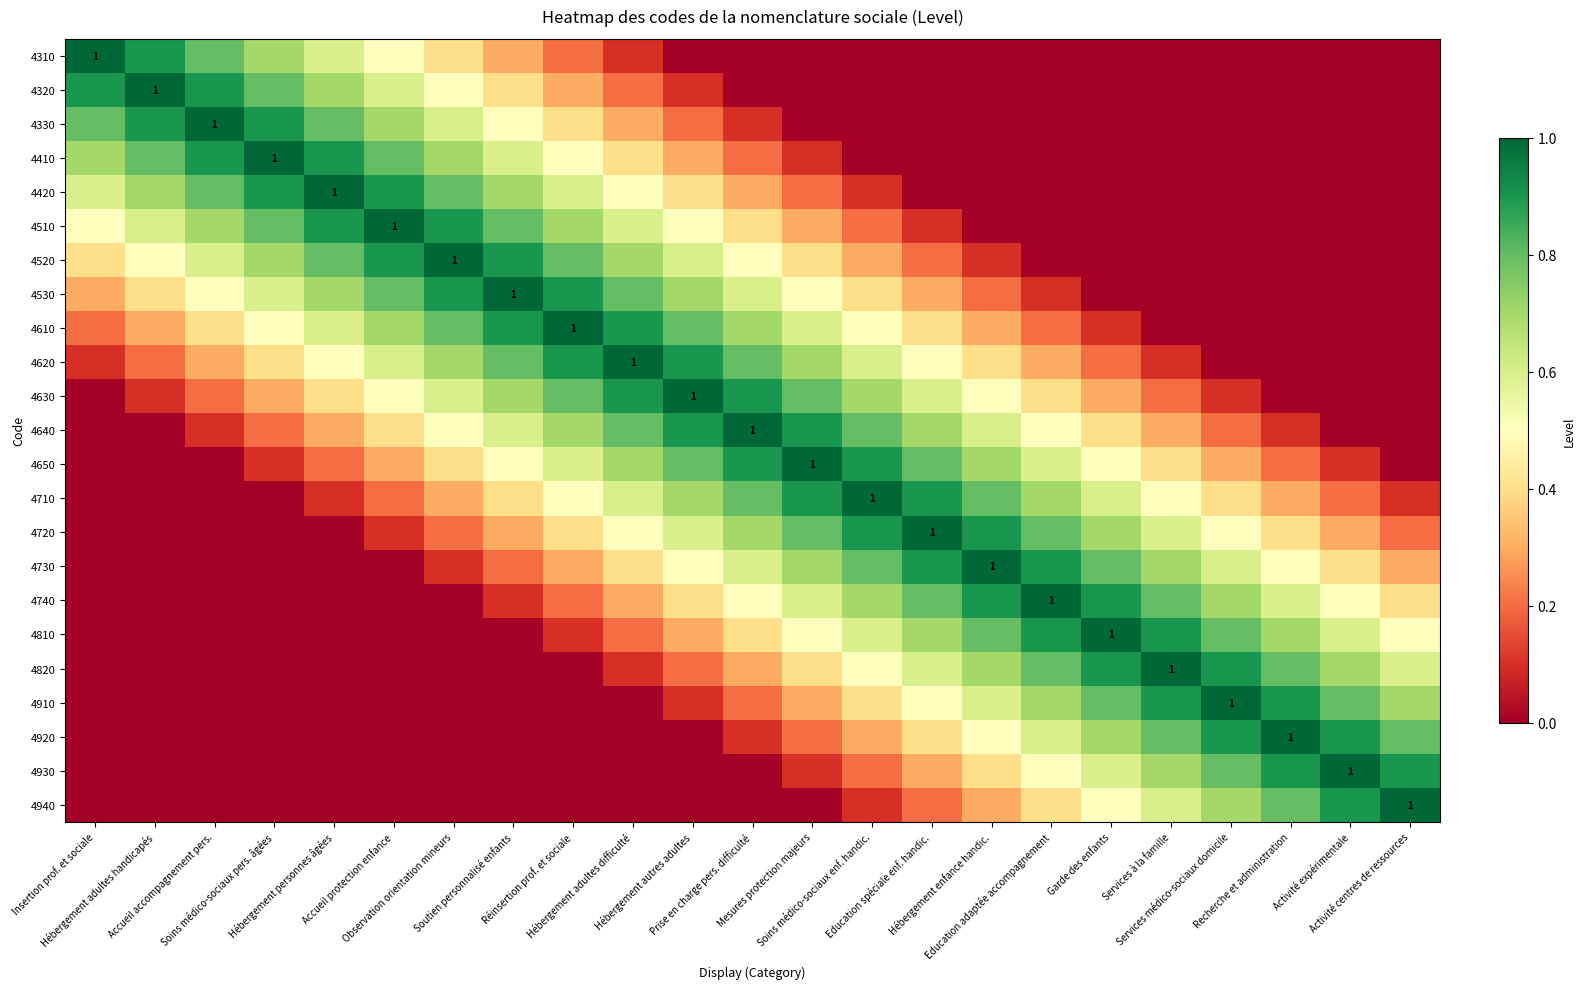

Is it true that 4910 equals 0.3 at Hébergement adultes difficulté?

False